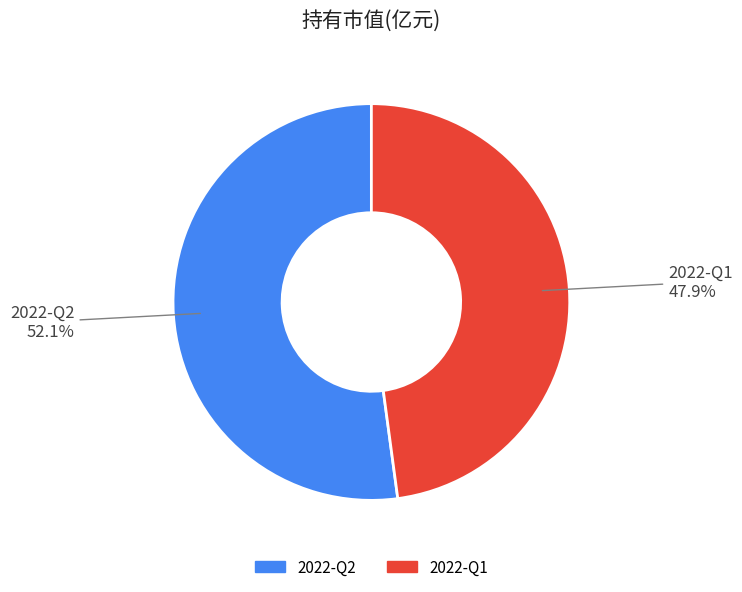

True or false: 2022-Q2 accounts for 58% of the total.

False